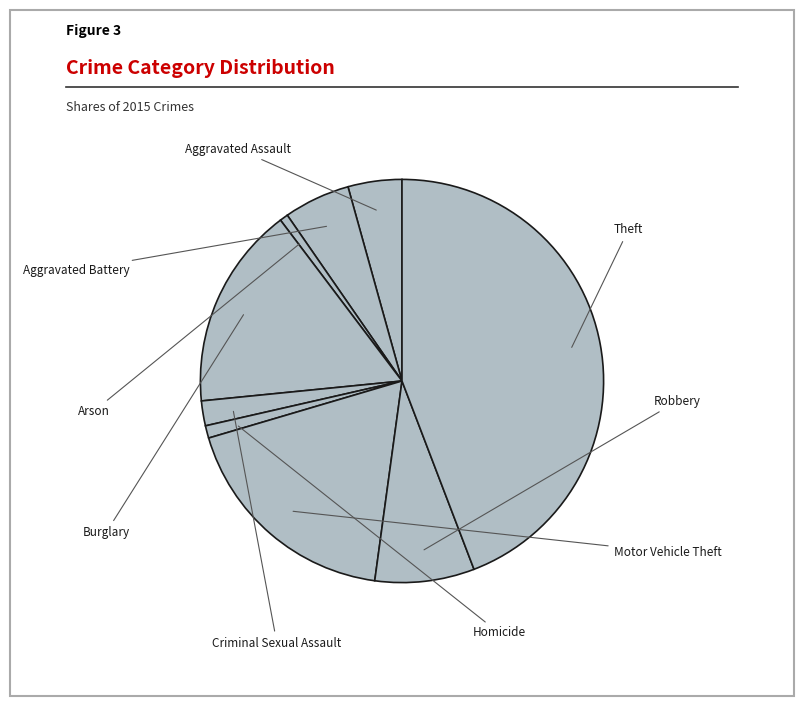

Combined, do Aggravated Assault and Arson account for over 50%?

No